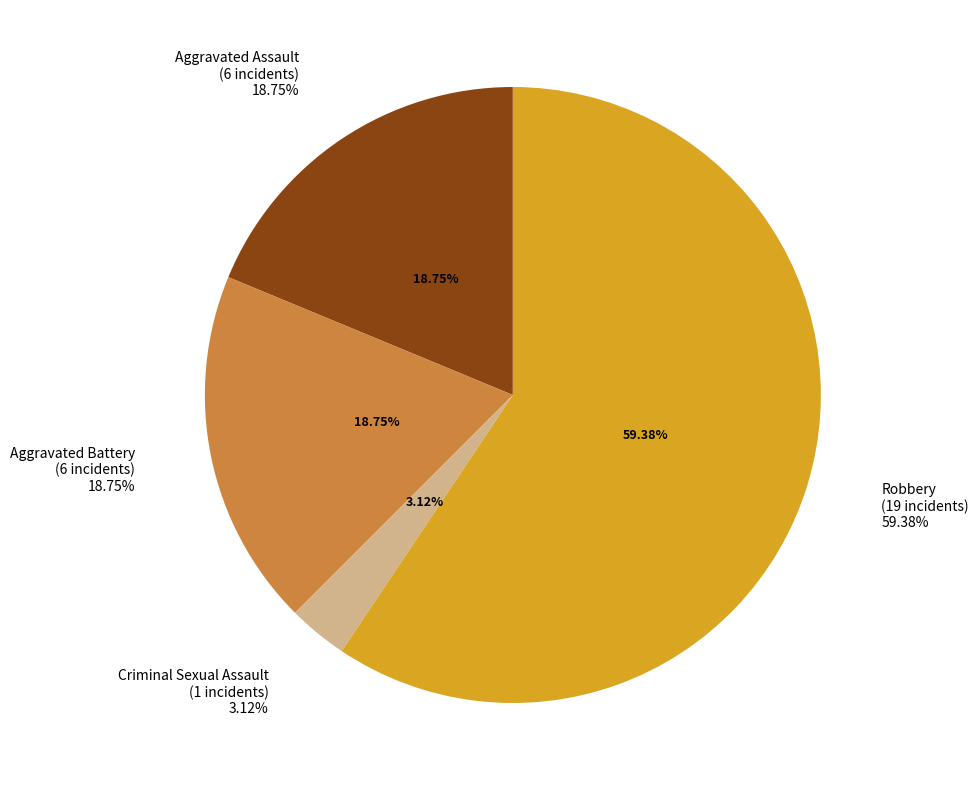

To the nearest percent, what is the difference between the largest and smallest slice percentages?

56%